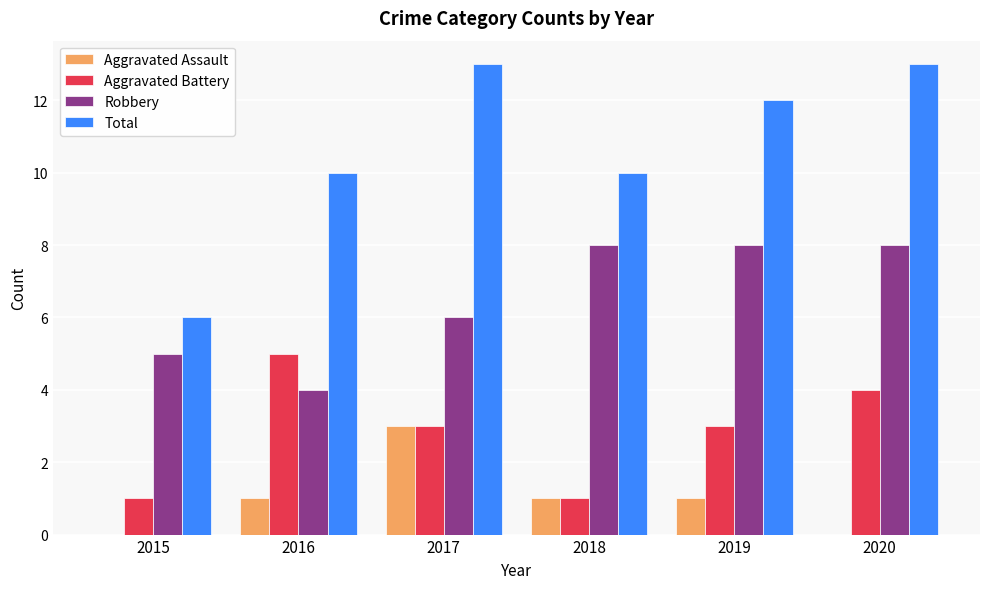

Is it true that Aggravated Battery equals 1 at 2015?

True